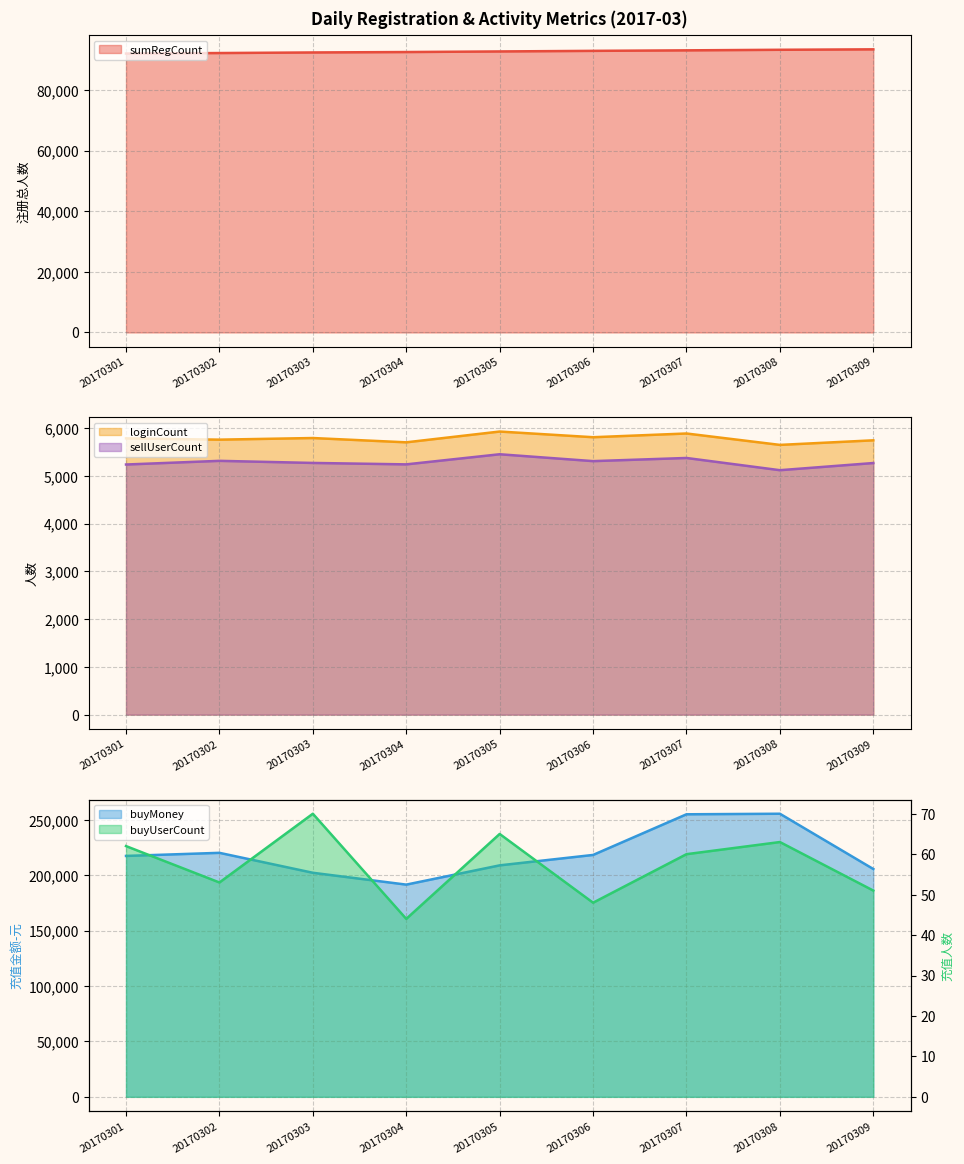

At which category does loginCount reach its first local valley?

20170302